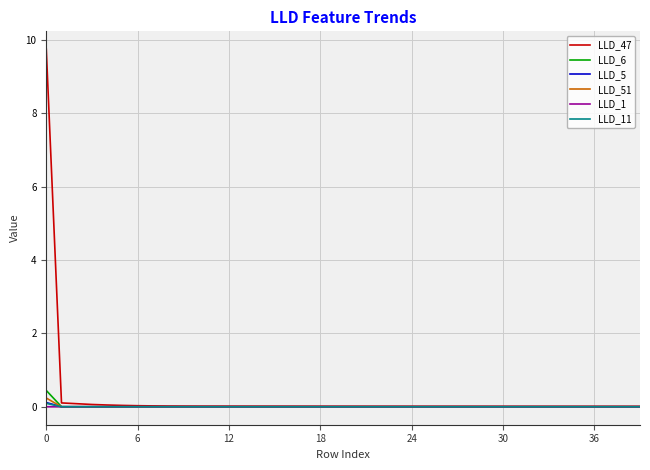

Which series has the largest range (max minus min)?

LLD_47